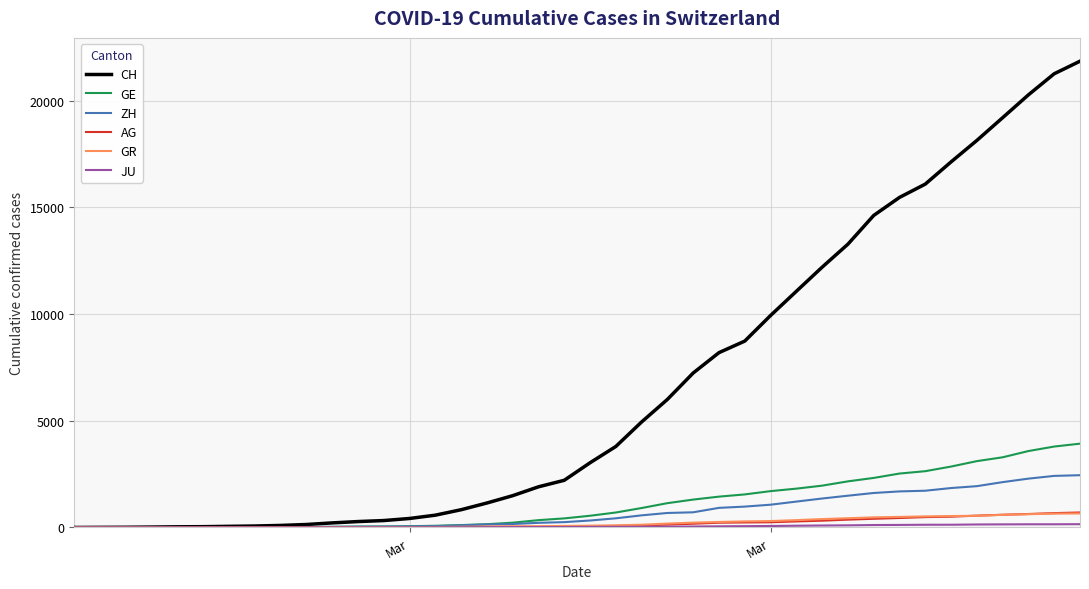

What is the maximum value for AG?

702